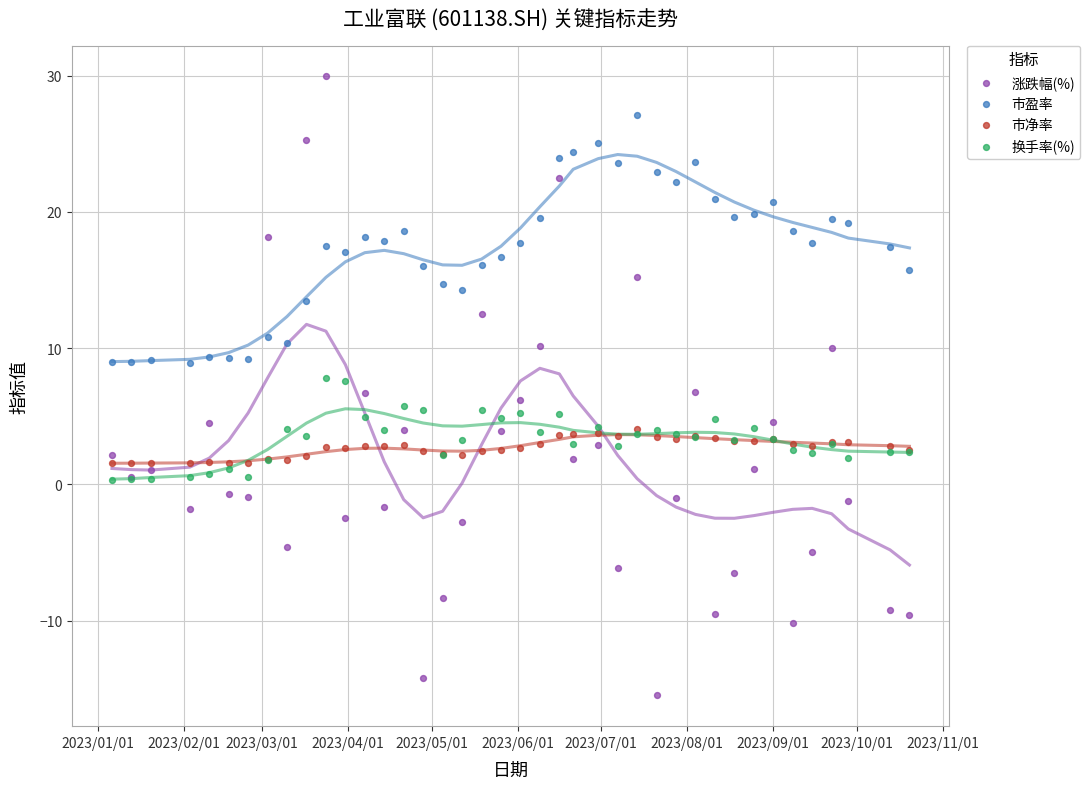

Which series has the widest spread of Y values?

涨跌幅(%)